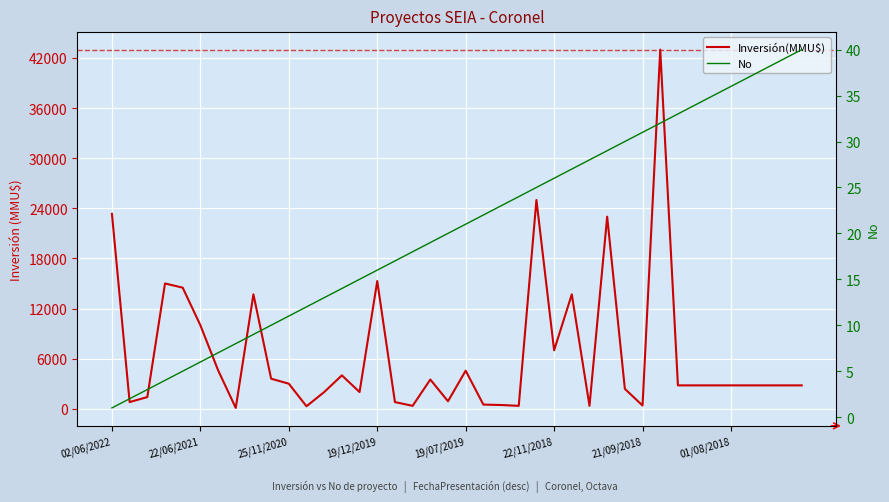

The value of No at 22/06/2021 is 1. True or false?

False